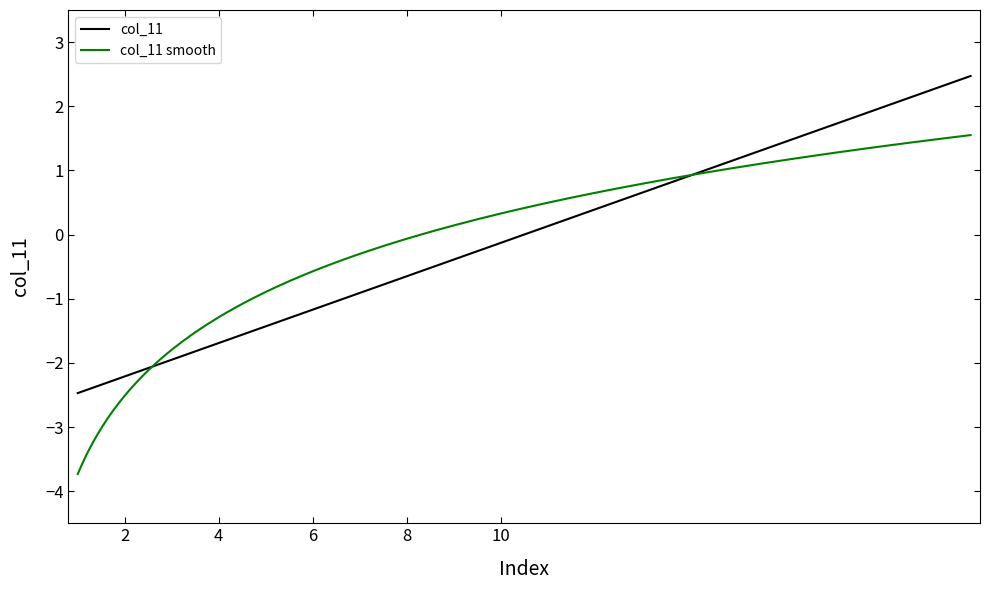

List the labels in order of value, smallest first.

1, 2, 3, 4, 5, 6, 7, 8, 9, 10, 11, 12, 13, 14, 15, 16, 17, 18, 19, 20